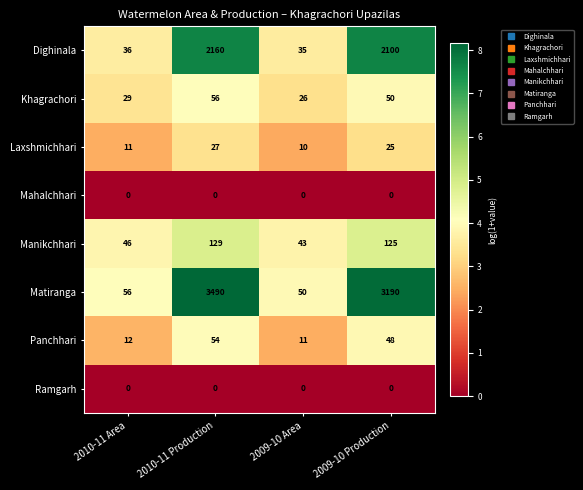

What is the spread (max minus min) of values at 2009-10 Production?

3190